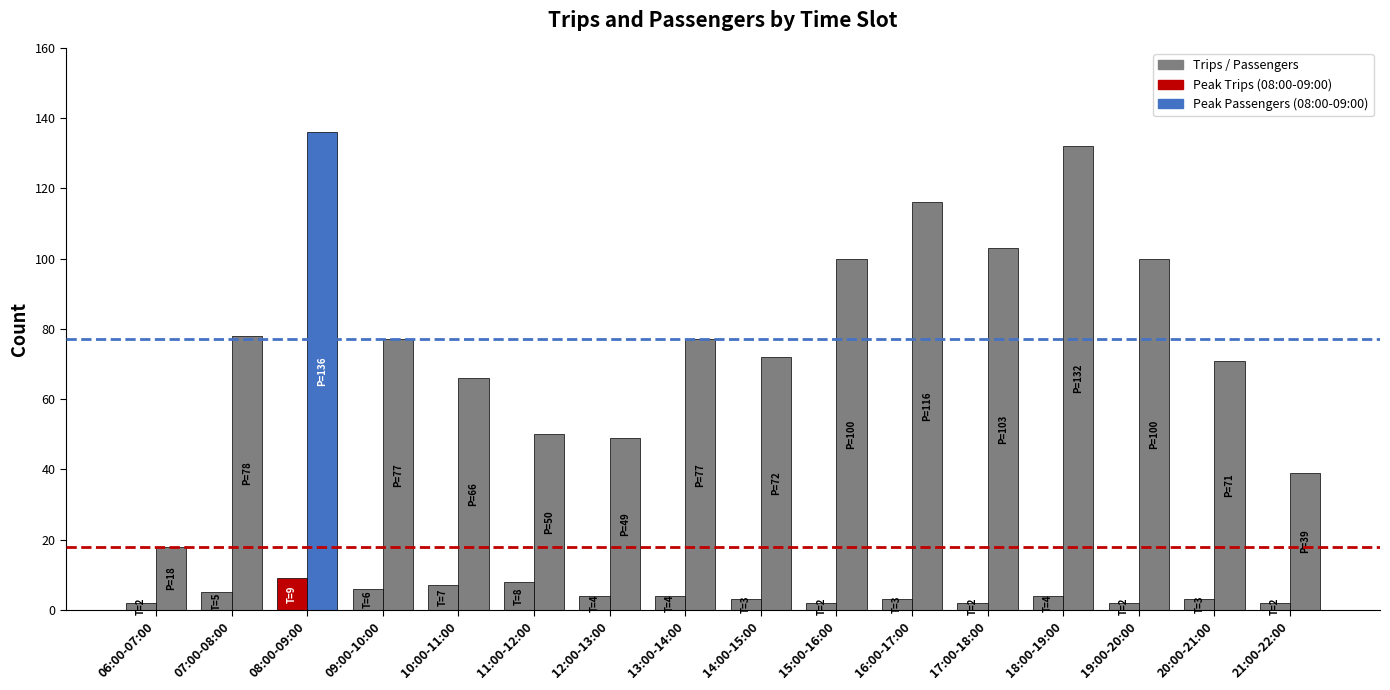

Count the number of categories in the chart.

16